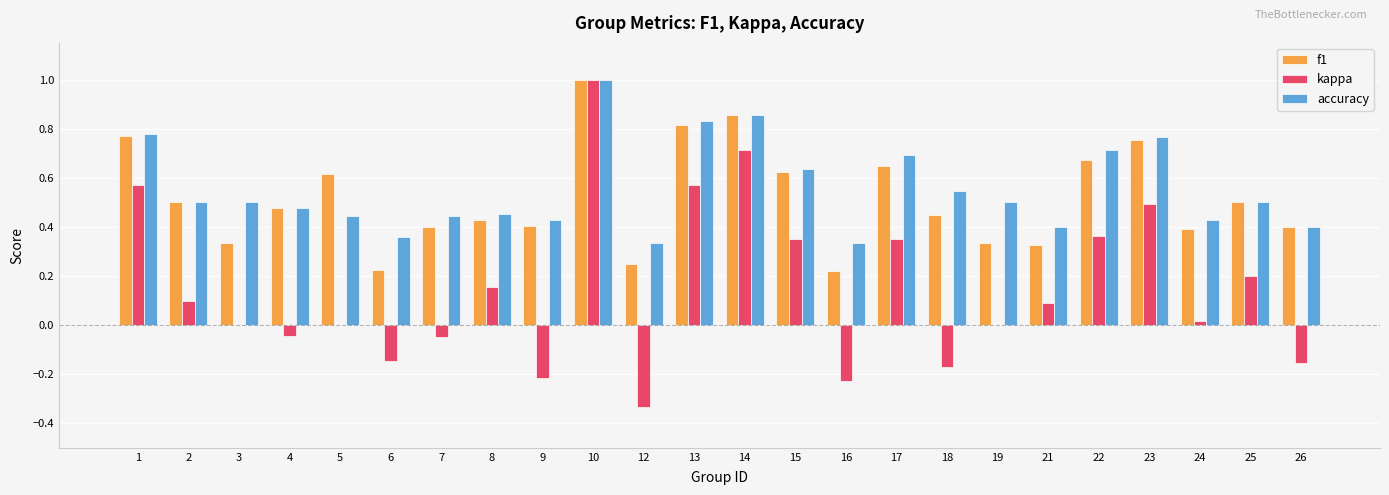

What is the sum of all kappa values?

3.6